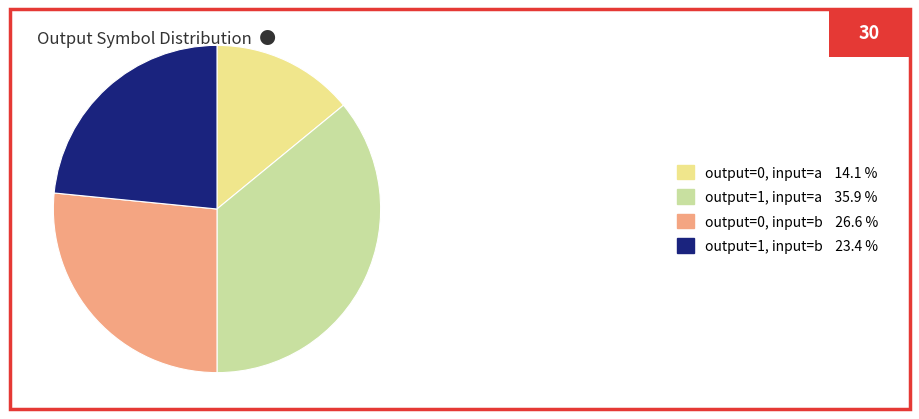

Do output=0, input=a and output=1, input=b together represent more than half of the pie?

No